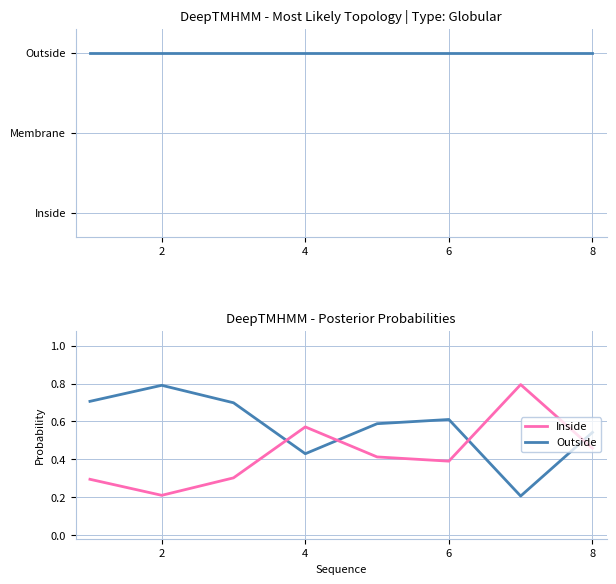

What is the lowest value of the Outside series?

0.2